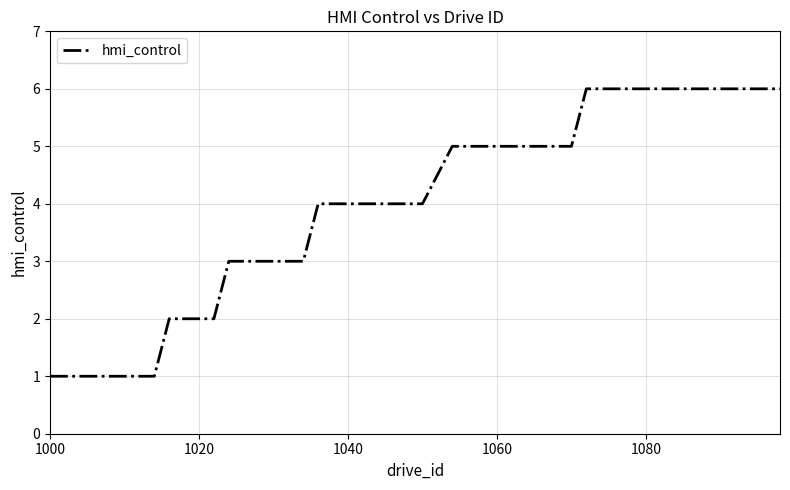

What is the maximum value shown in the chart?

6